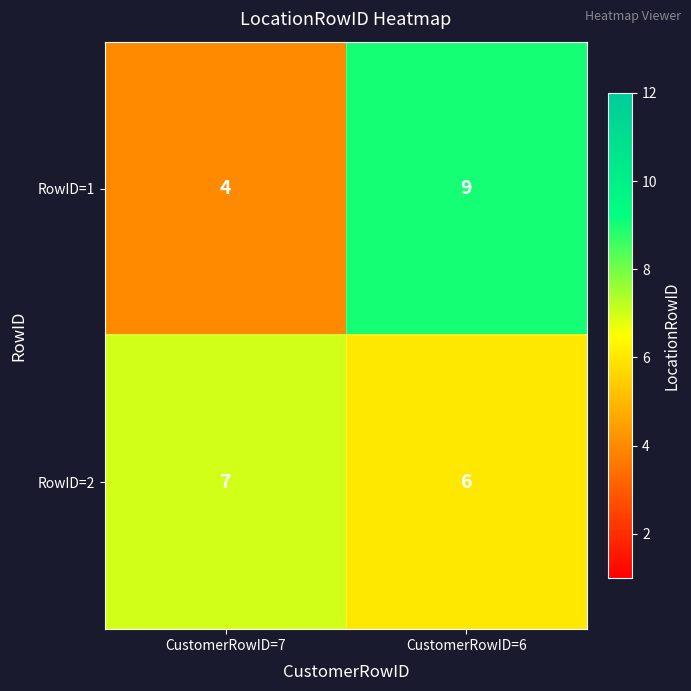

Reading right to left, list all the values displayed in this chart.

RowID=1: 9	4
RowID=2: 6	7